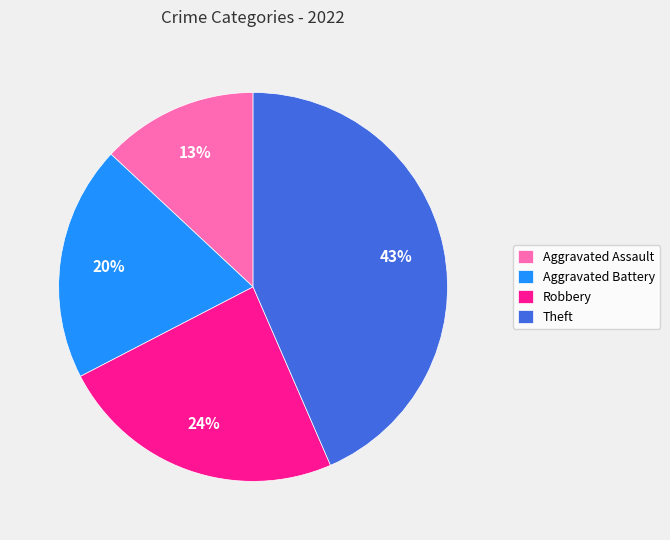

True or false: Aggravated Battery accounts for 26% of the total.

False